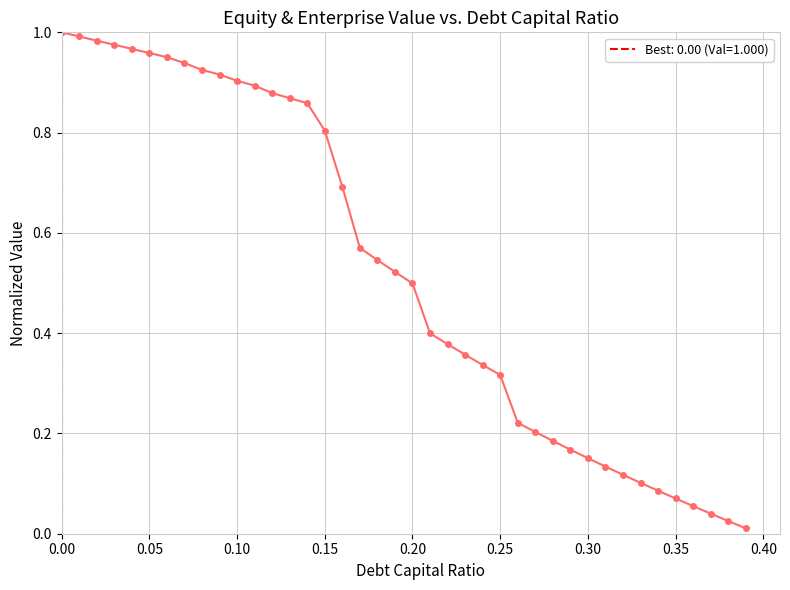

Is it true that the value at 0.10 is 0.9?

True